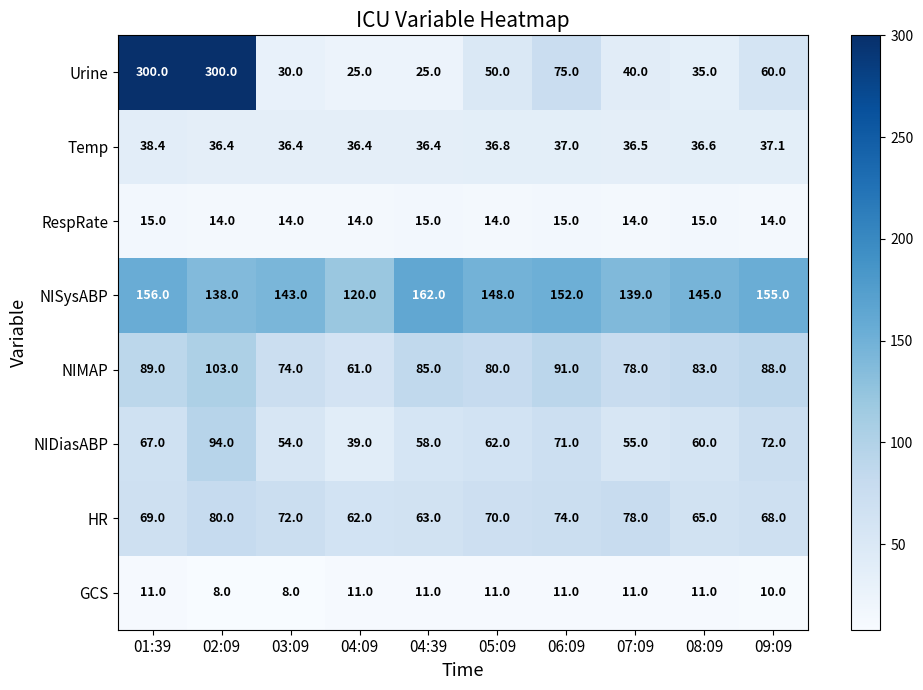

At which label does HR first exceed 70?

02:09